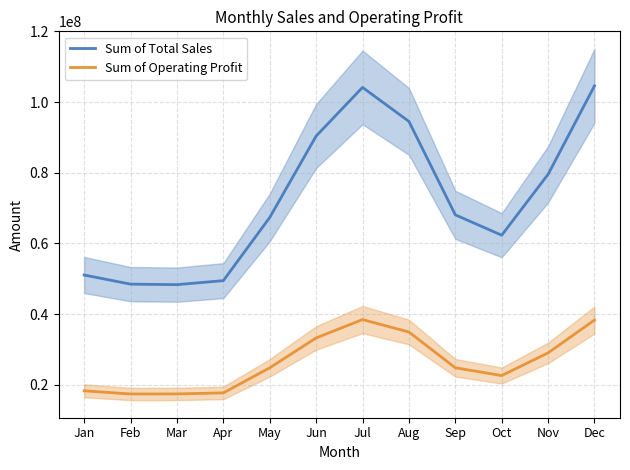

Read the Sum of Total Sales value at Jun.

90383750.0